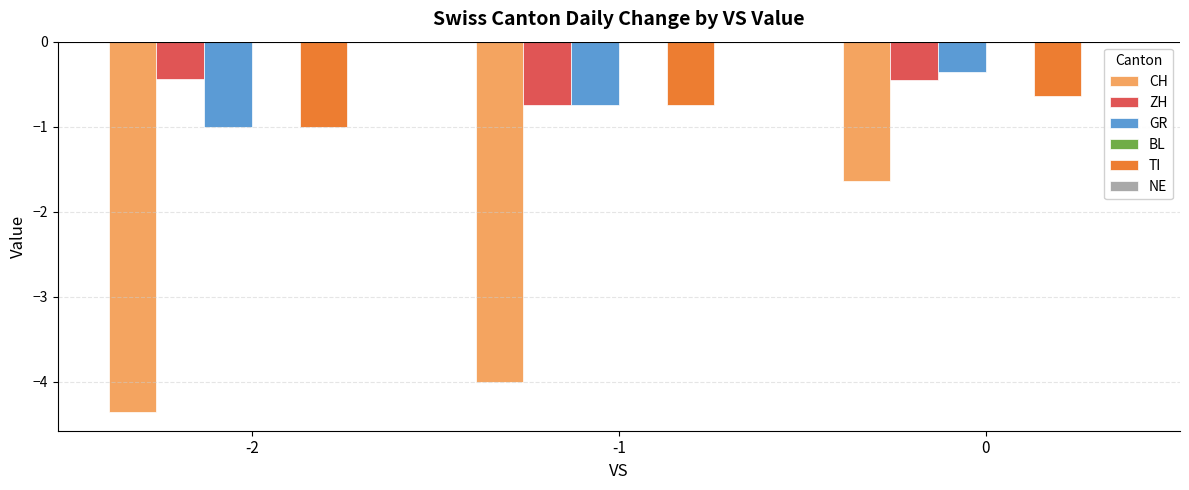

What is the lowest value of the CH series?

-4.4